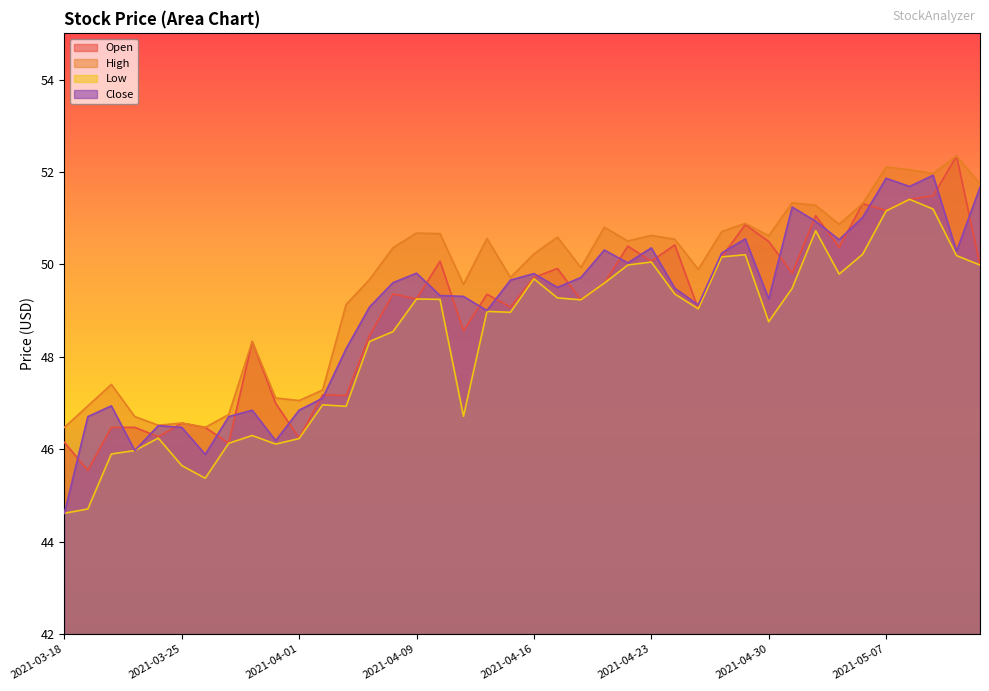

The High series shows 50.7 at 2021-04-09. True or false?

True